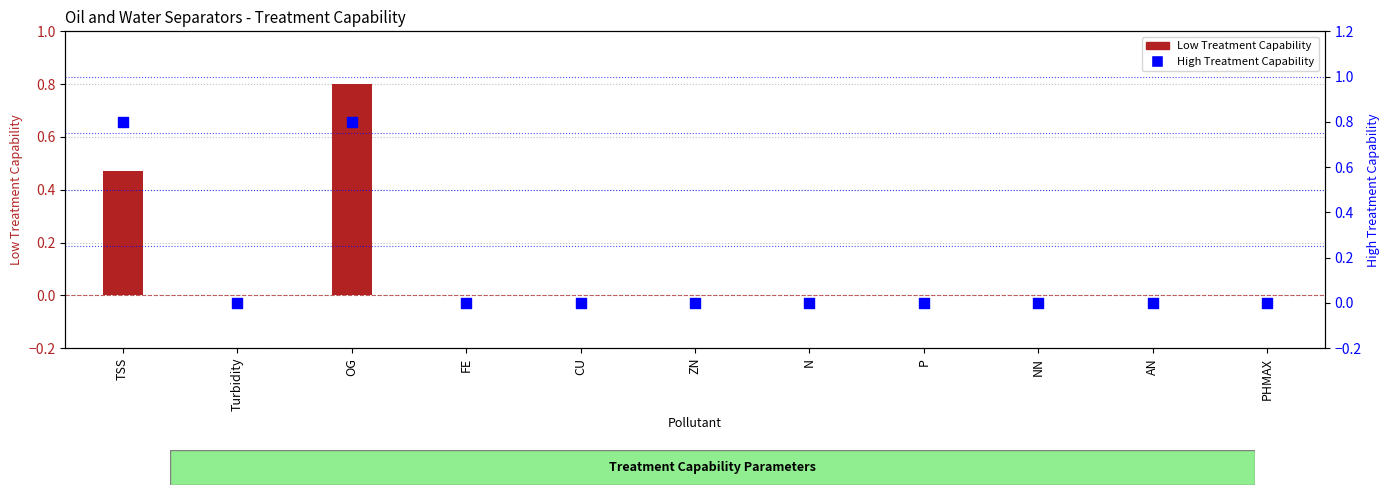

Which series has the widest spread of Y values?

Low